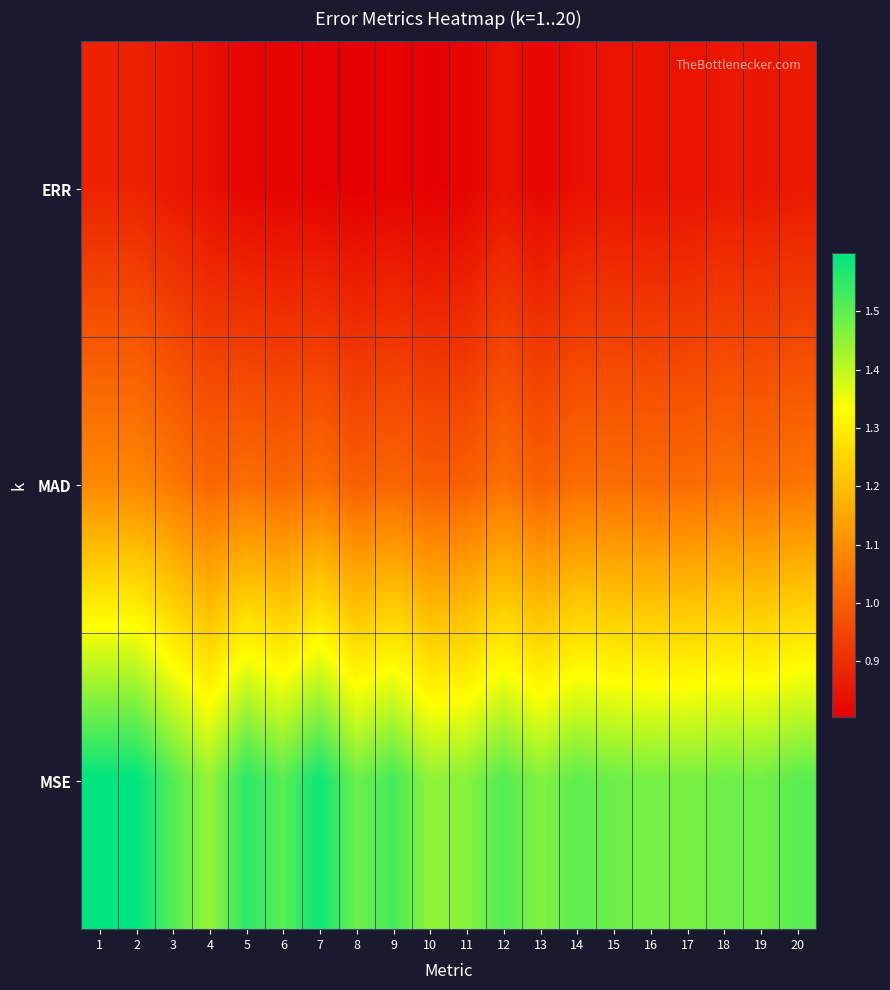

Rank the series by their average value, from highest to lowest.

MSE, MAD, ERR